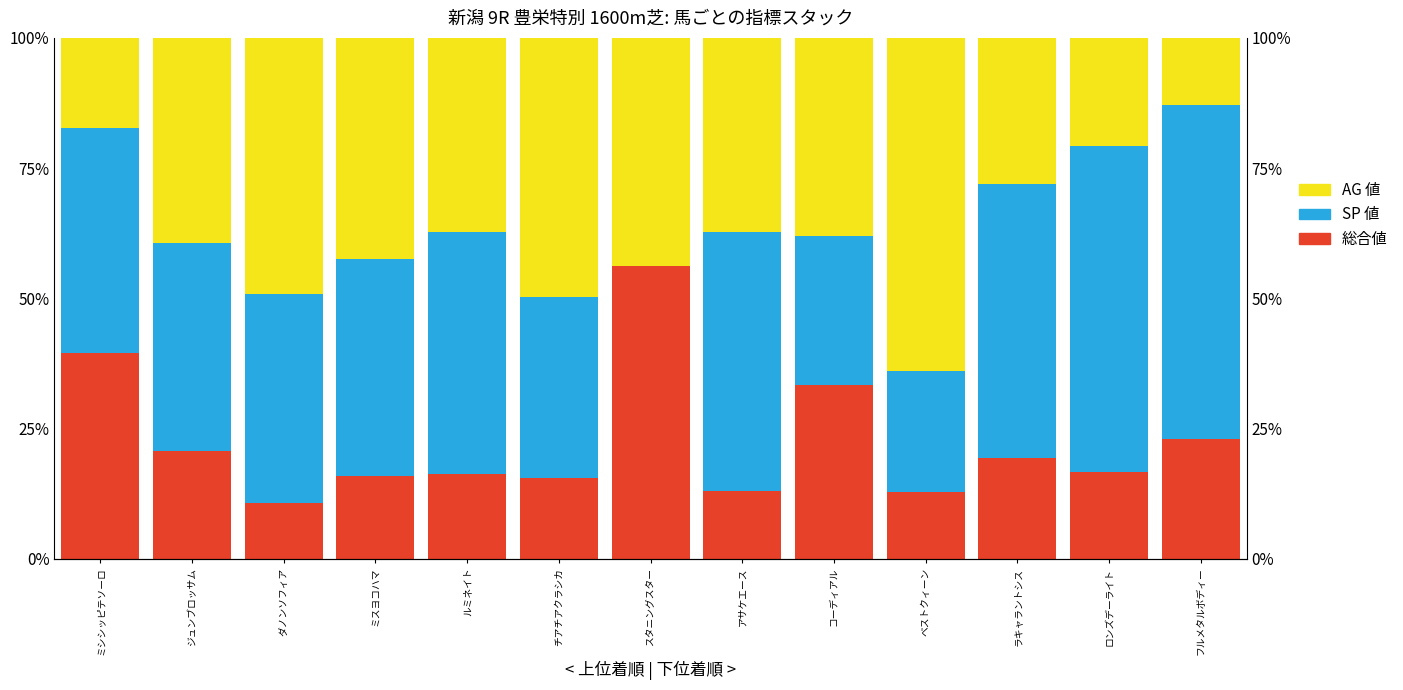

Is it true that SP 値 equals 14.0 at コーディアル?

False